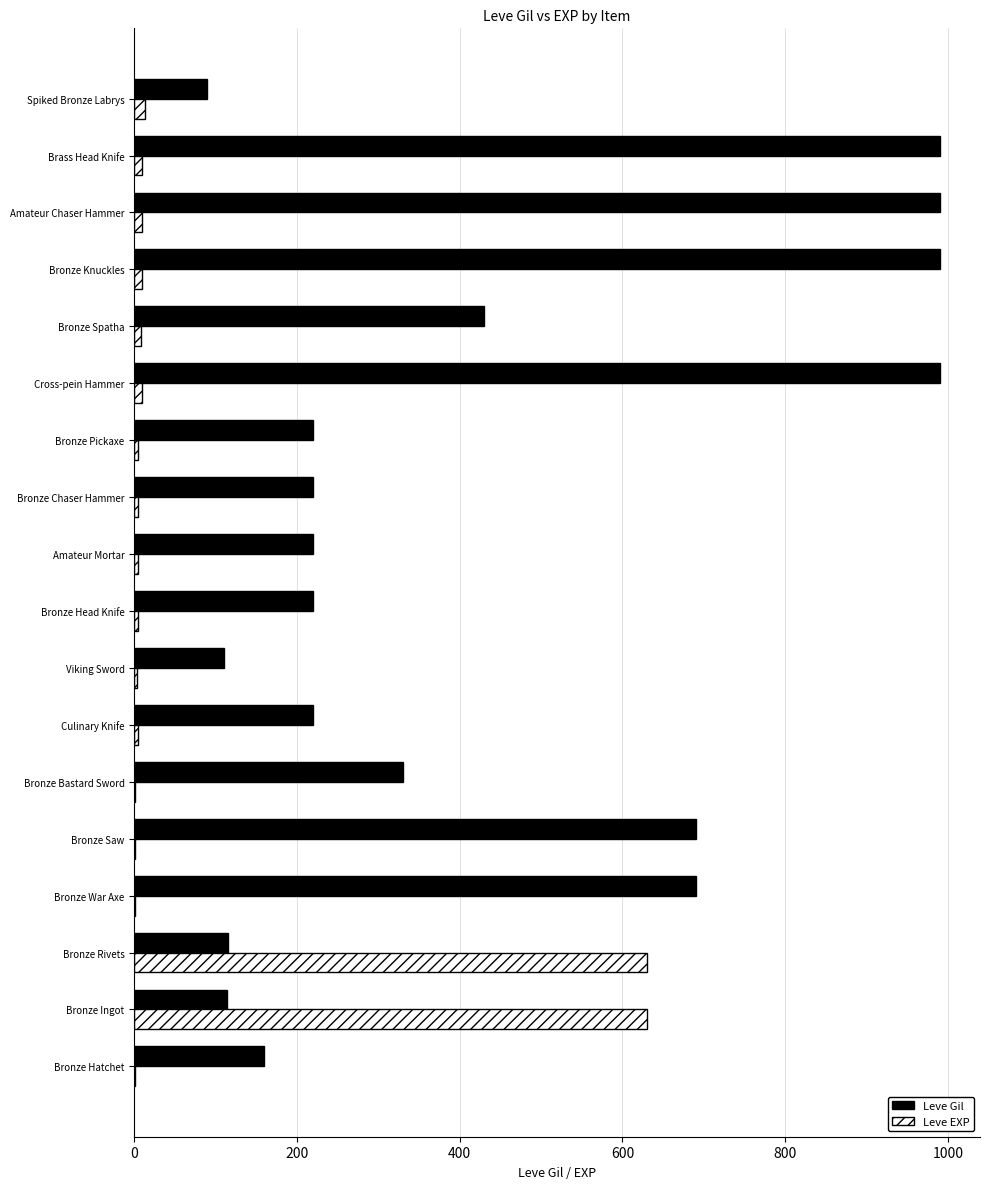

Is the value of Leve Gil at Bronze Head Knife greater than the value of Leve EXP at Culinary Knife?

Yes